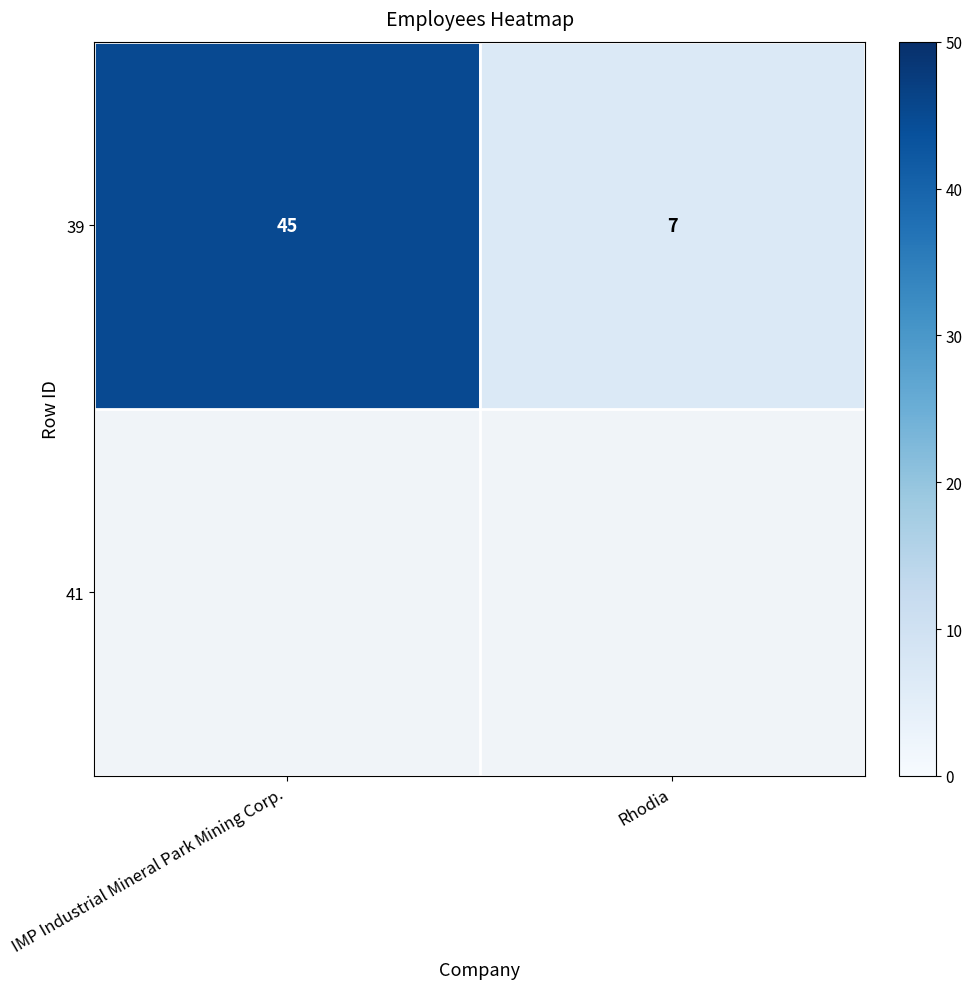

What is the difference between the values at IMP Industrial Mineral Park Mining Corp. and Rhodia?

38